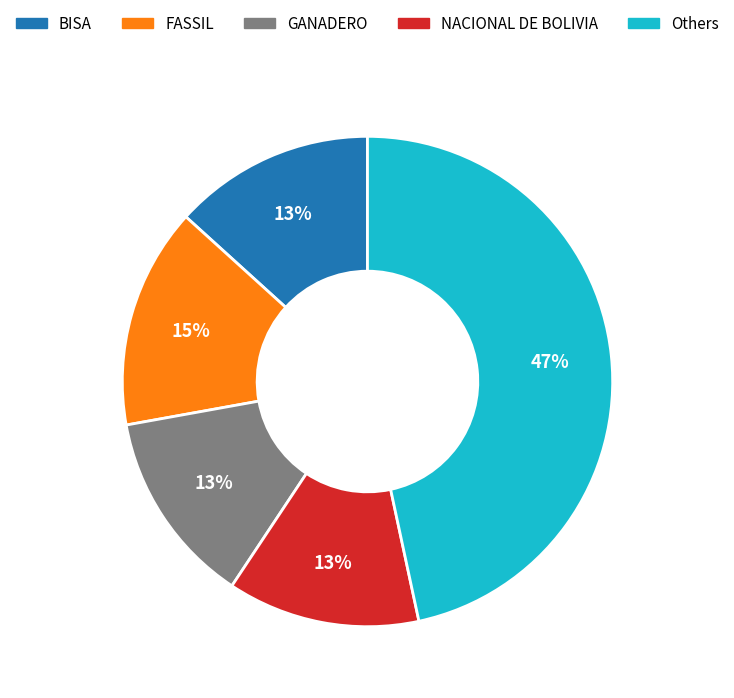

Does any single category account for the majority?

No